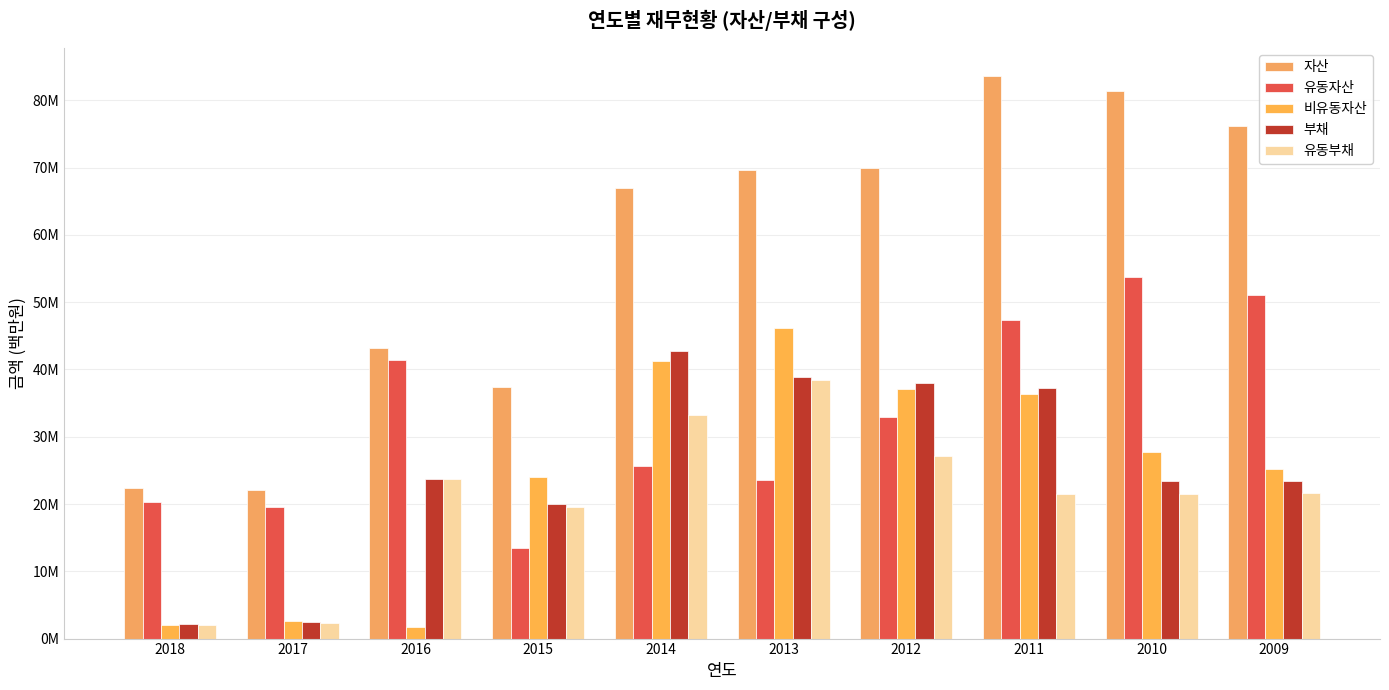

What is the value of the 부채 bar at the 1st from the left?

2120139